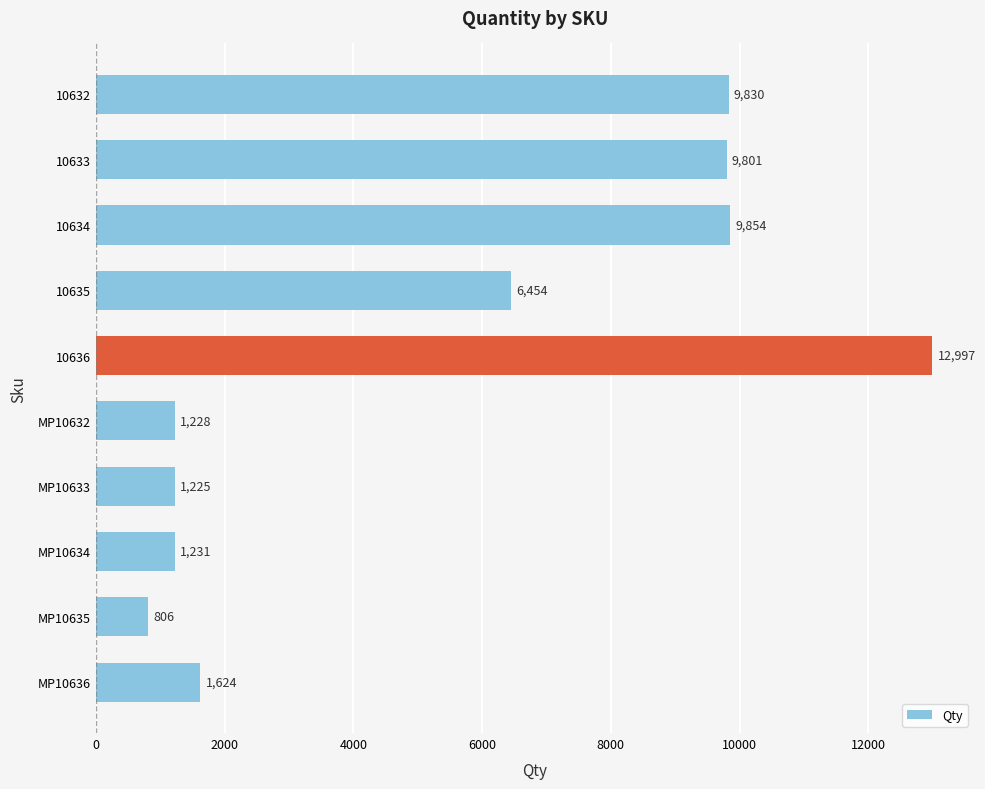

What is the maximum value shown in the chart?

12997